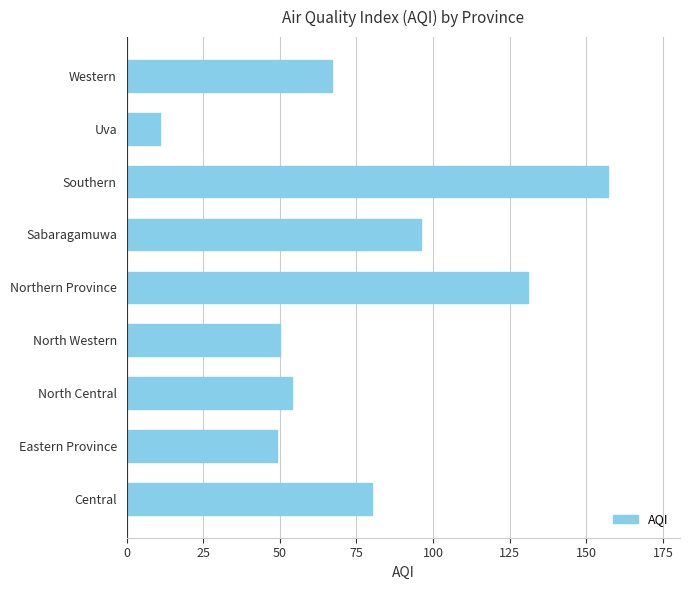

How many data points are less than 67?

4